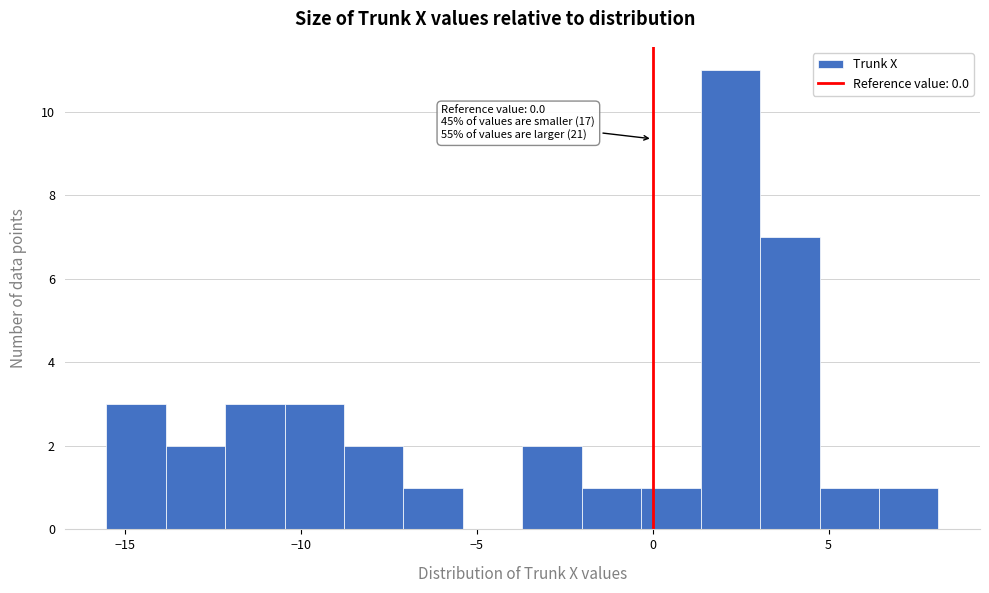

Read against the x-axis, roughly where is the centre of the tallest bar?

2.0